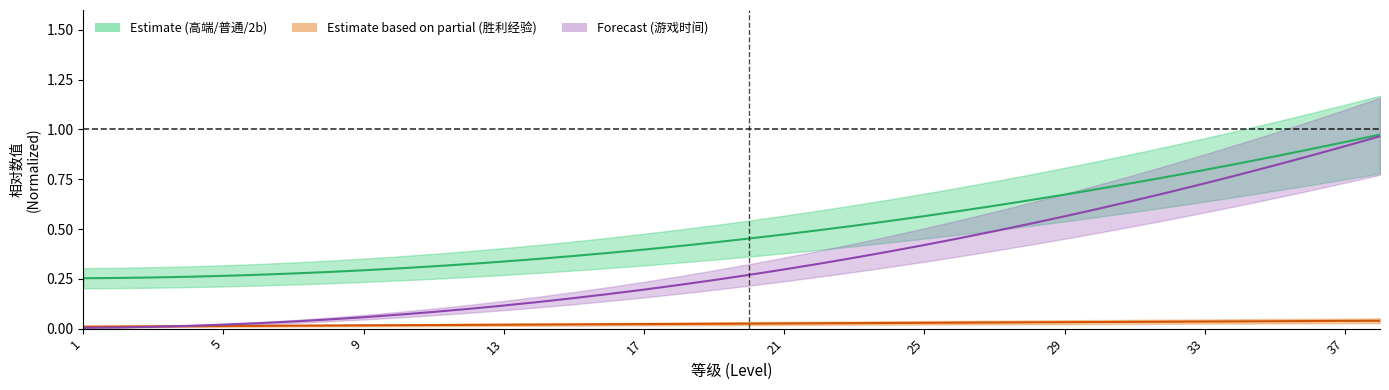

Which series has the widest spread of values?

游戏时间（战斗次数）